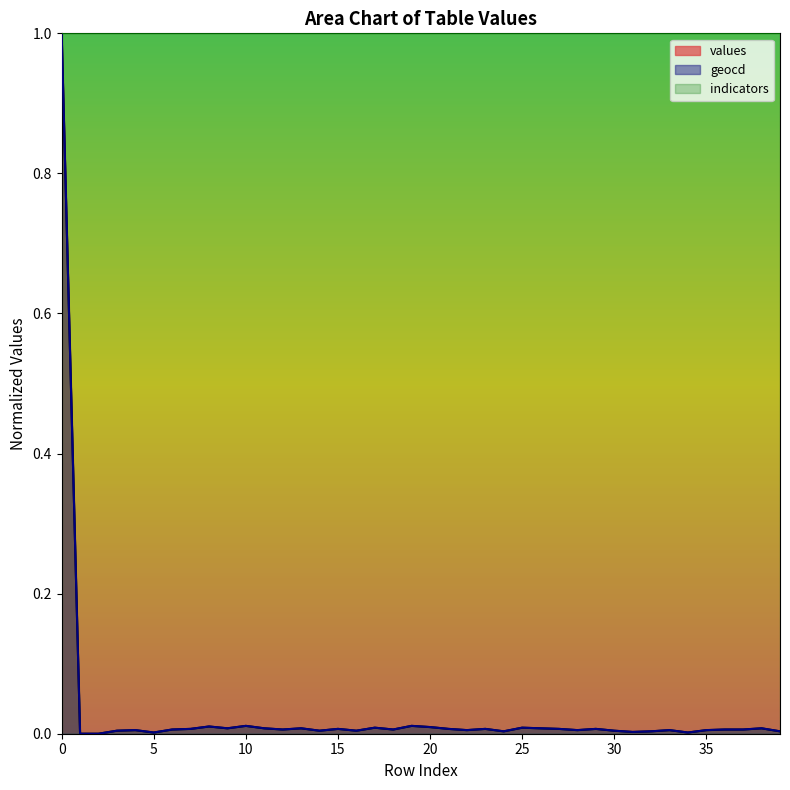

List the labels in order of geocd value, largest first.

0, 10, 19, 8, 20, 17, 25, 9, 11, 13, 26, 38, 7, 15, 21, 23, 27, 29, 6, 12, 18, 36, 37, 4, 22, 28, 33, 35, 3, 14, 16, 30, 24, 32, 39, 31, 5, 34, 1, 2